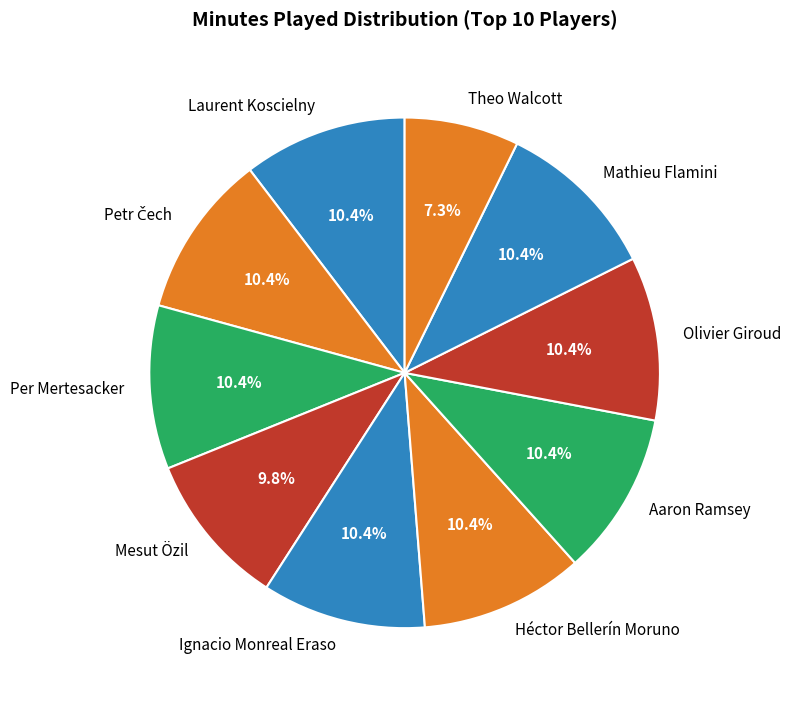

What is the smallest slice in the pie chart?

Theo Walcott